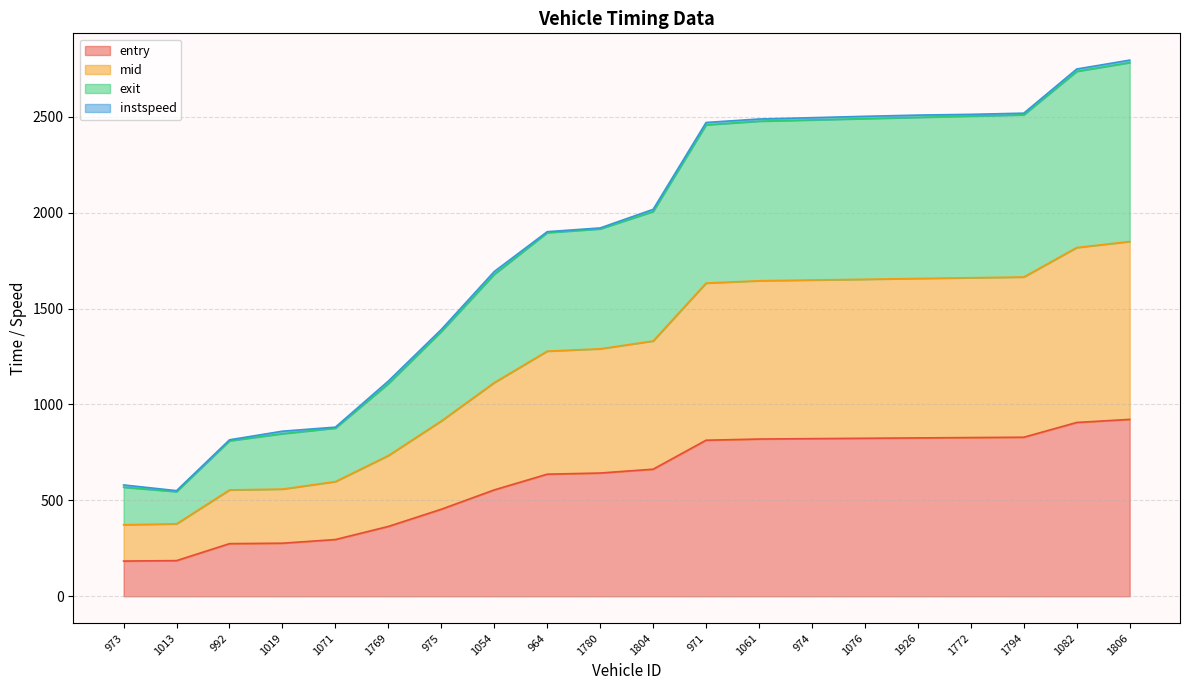

What is the label of the 18th point from the right?

992